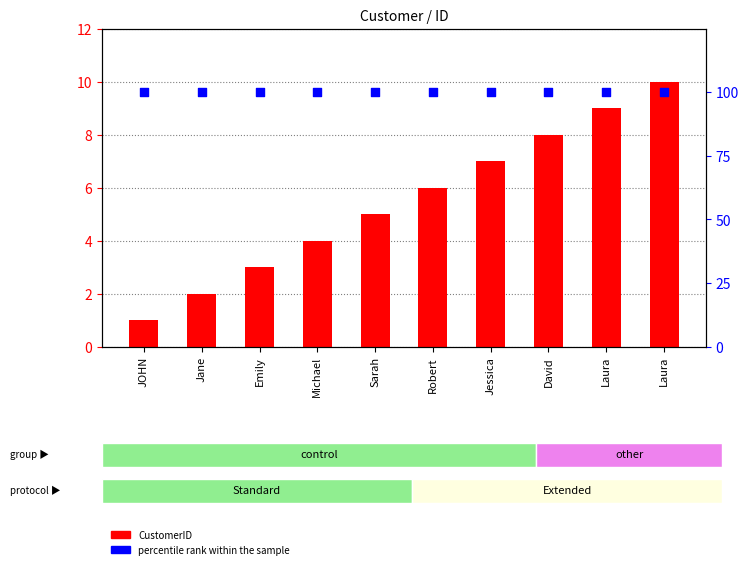

Which series contains the lowest Y value?

CustomerID